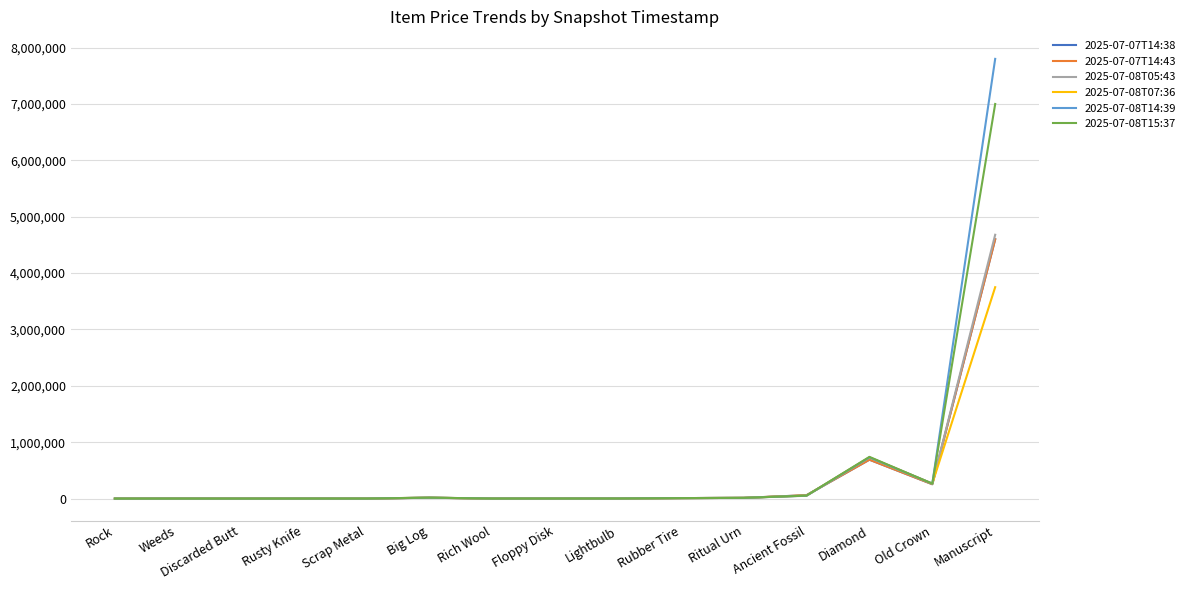

Is this an area chart (filled region under the line)?

No